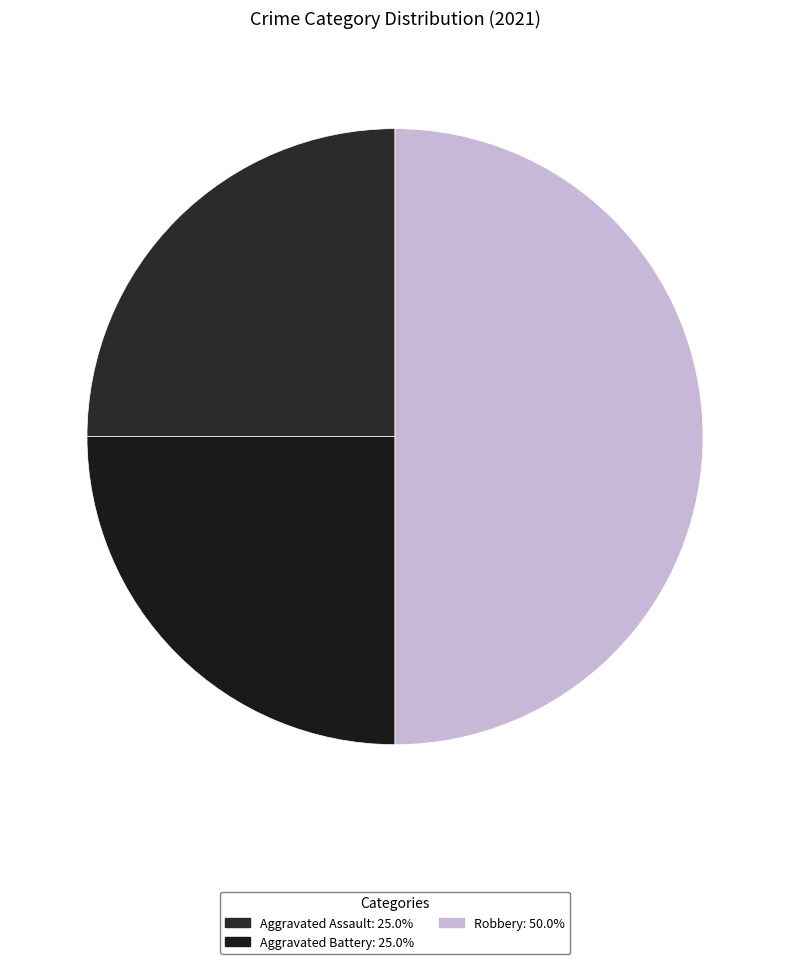

What is the smallest slice in the pie chart?

Aggravated Assault